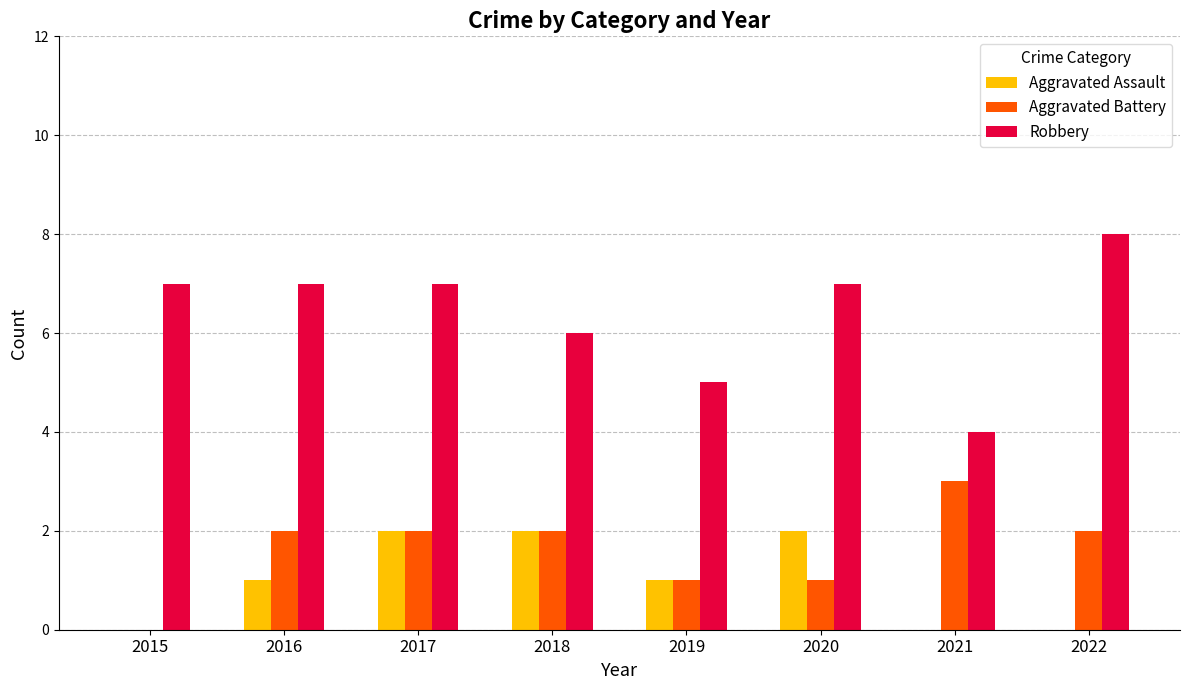

At which category is the sum across all series the highest?

2017